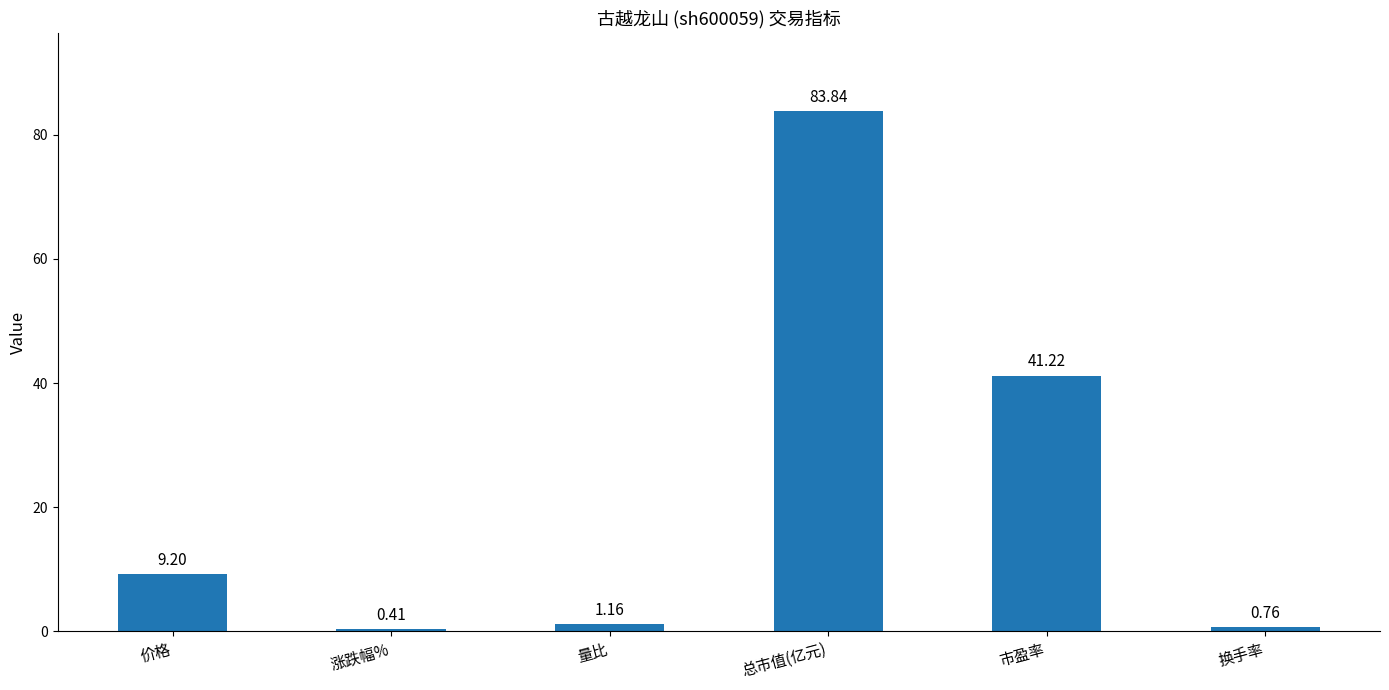

Are the bars horizontal?

No